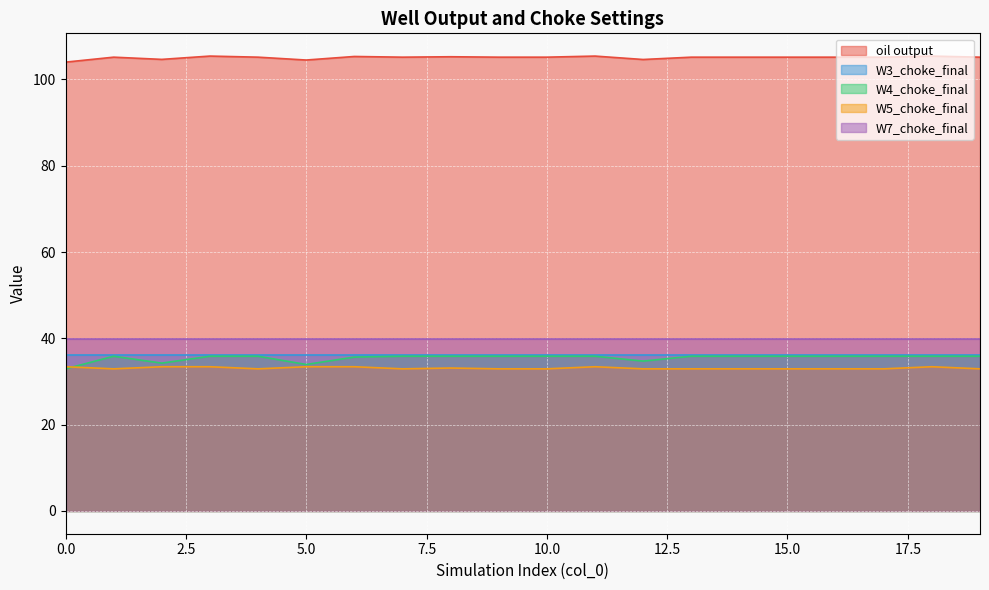

What is the maximum value for oil output?

105.4